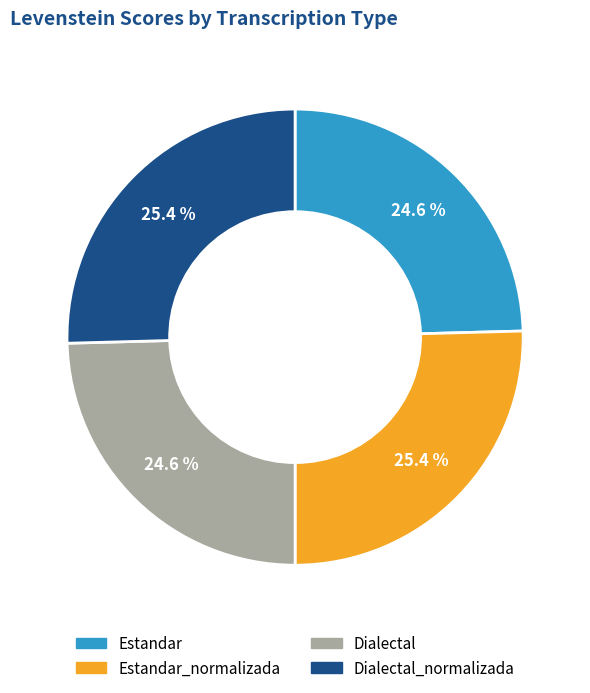

Is there a majority slice in this chart?

No